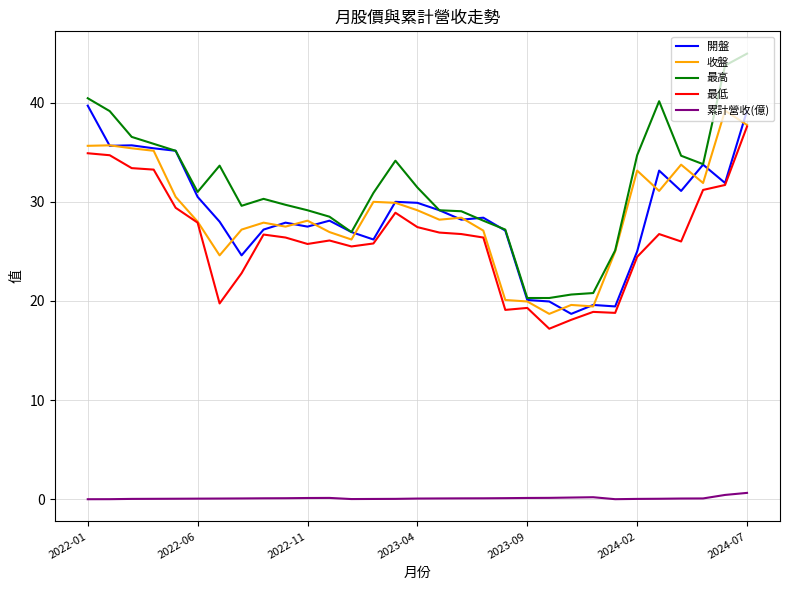

Which series has the largest total across all categories?

最高